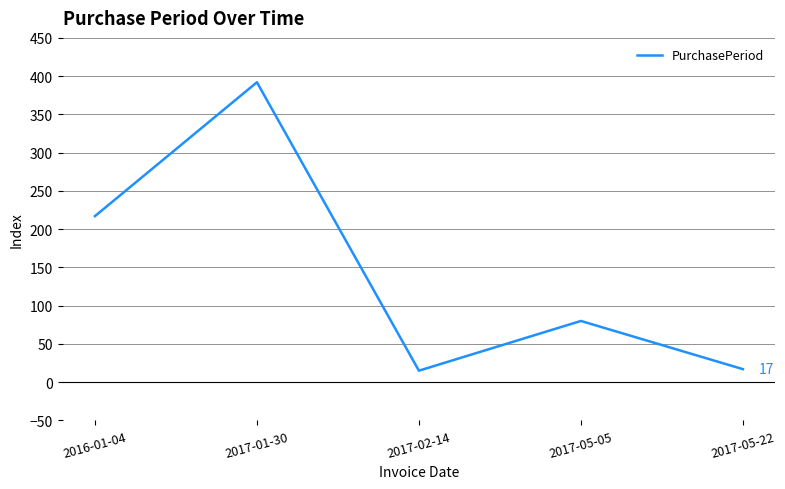

What position from the right is 2016-01-04?

5